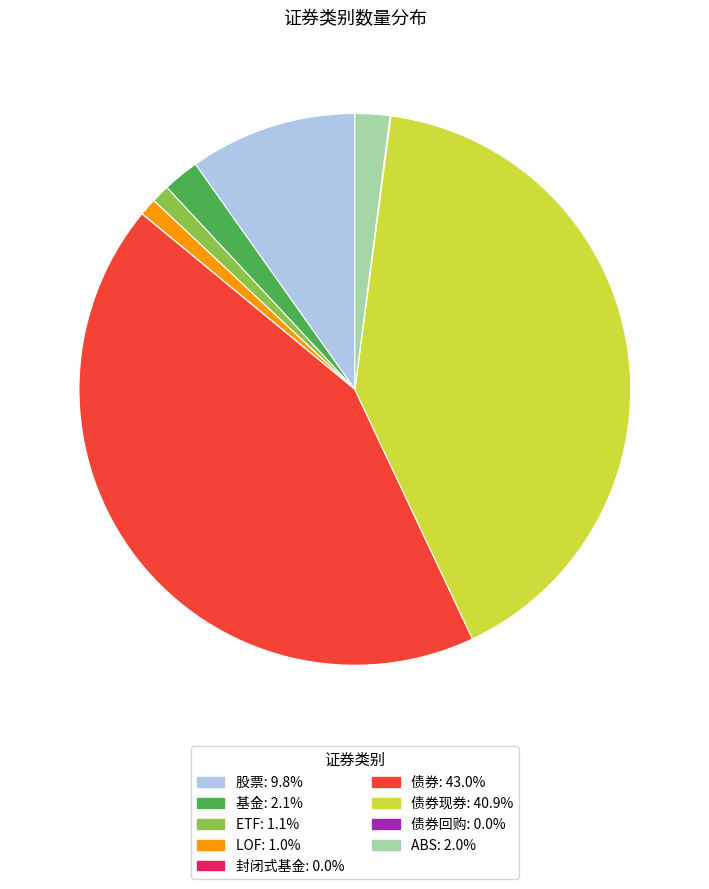

Does any single category account for the majority?

No